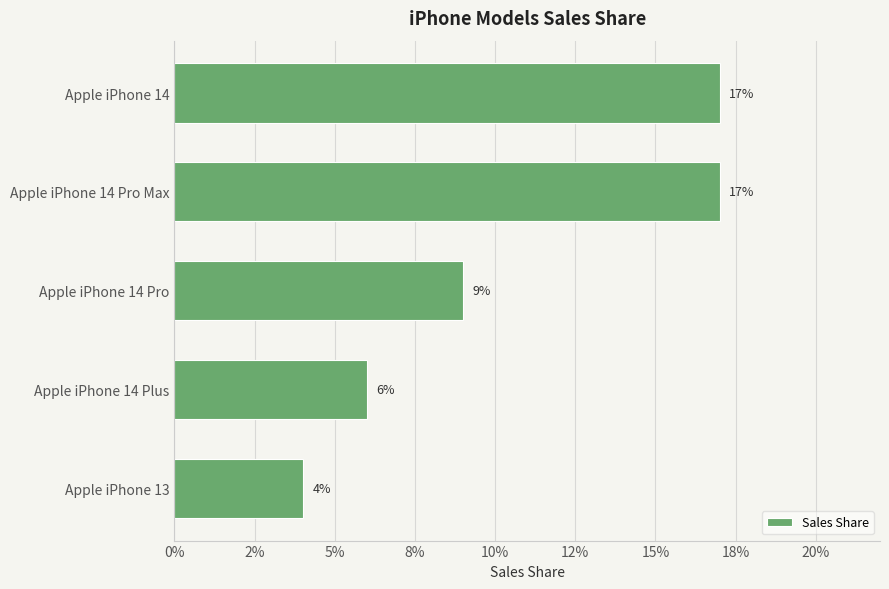

Does the chart contain any negative values?

No